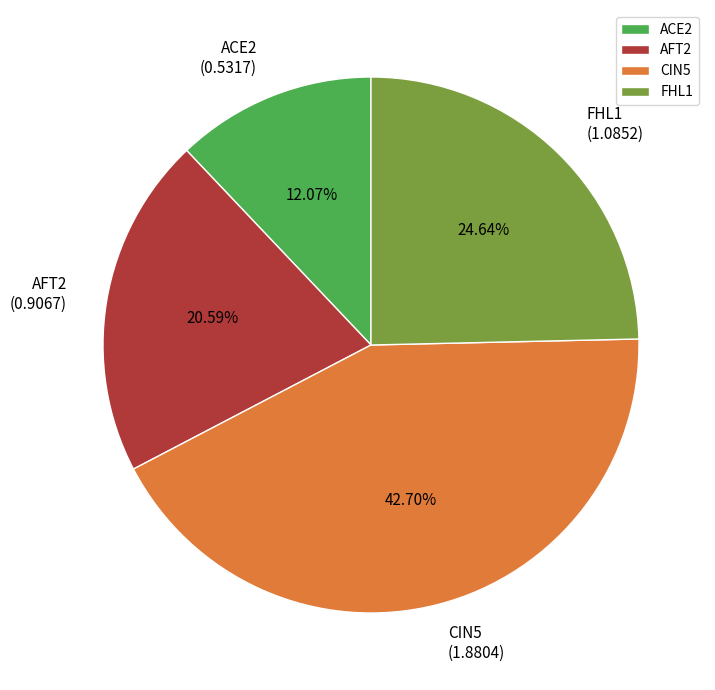

To the nearest percent, what percentage of the pie is AFT2?

21%